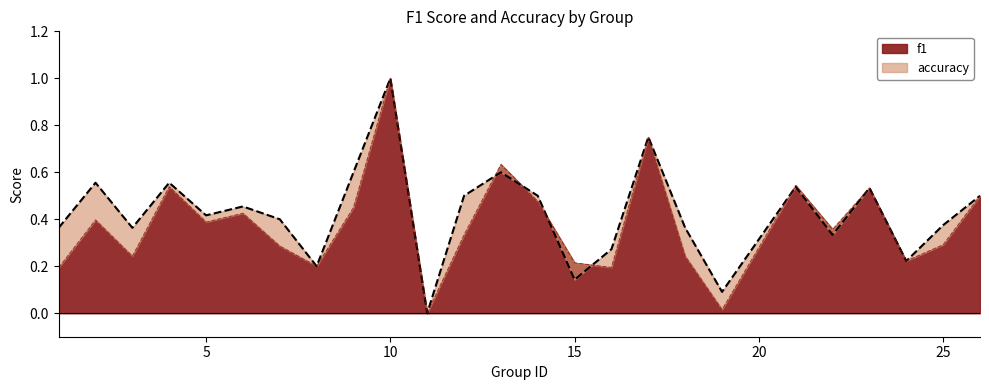

The f1 series shows 0.1 at 15. True or false?

False